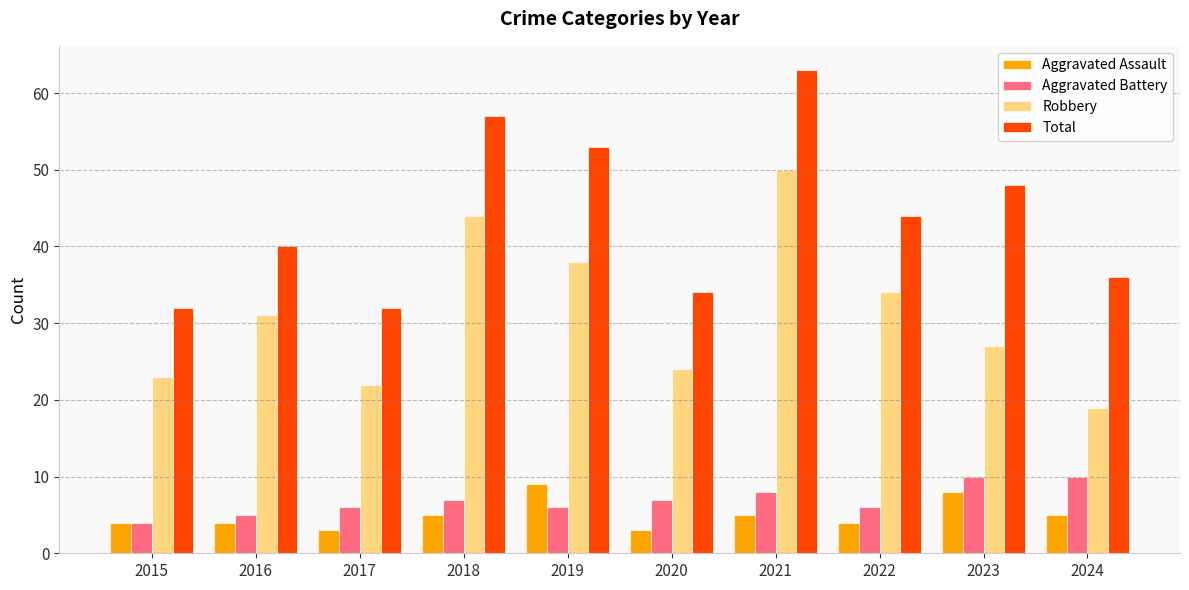

How many series are shown in this chart?

4